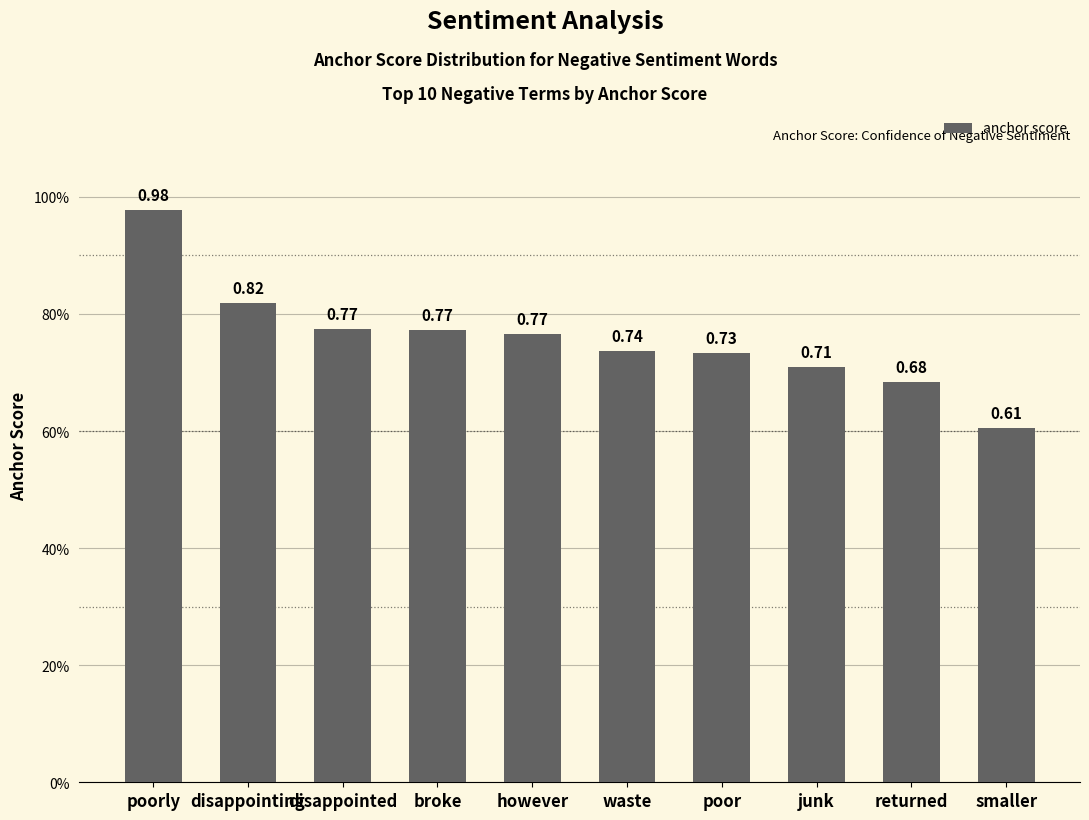

Where is the data nearest to the value 0?

smaller